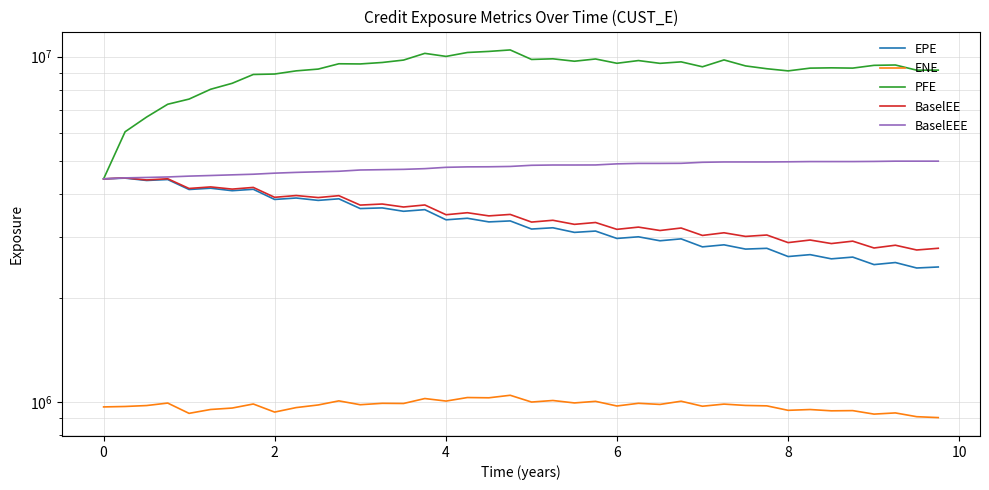

What is the value of the BaselEEE point at the 35th from the left?

4969926.0